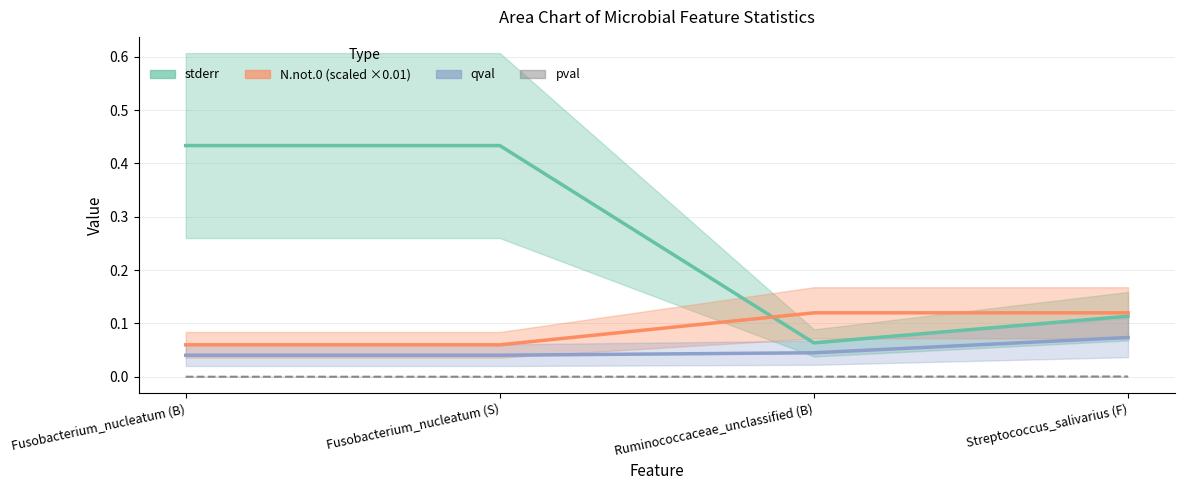

Is it true that qval equals 0.1 at Streptococcus_salivarius (F)?

True